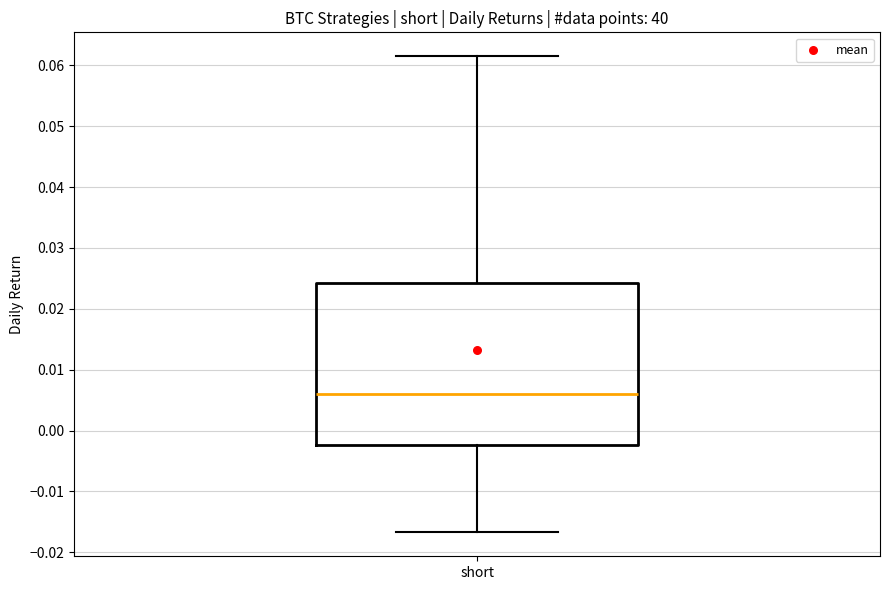

Read this box plot against the y-axis: the position of the median line, the range covered by the box, and the ends of both whiskers. The values are not printed on the chart, so give them approximately, as read against the axis.

median 0.006, box -0.002 to 0.024, whiskers -0.017 to 0.062